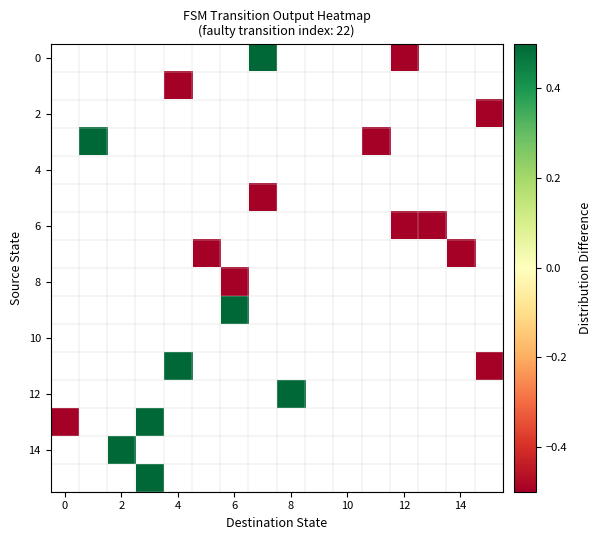

What is the greatest value displayed?

0.5